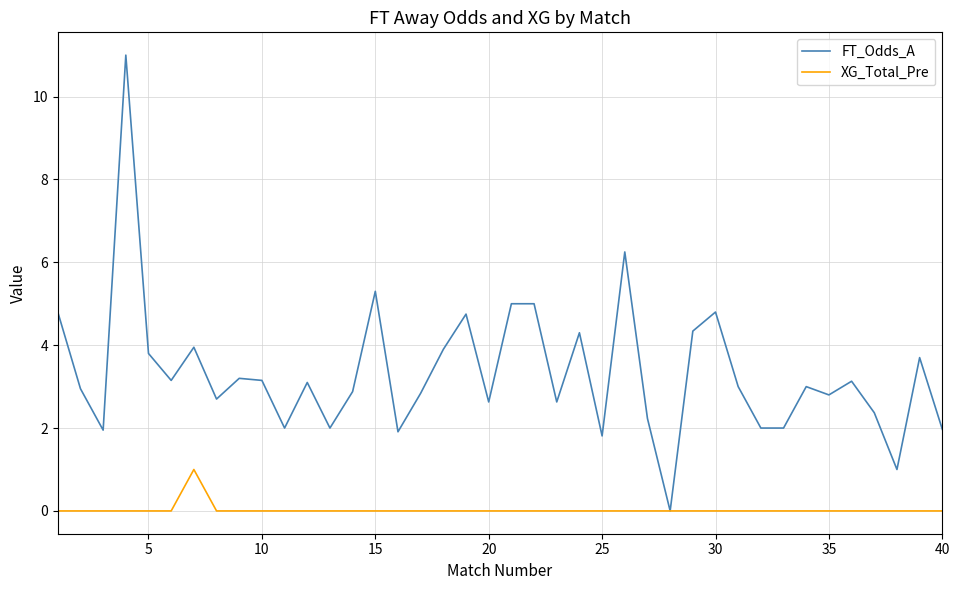

What is the maximum value for XG_Total_Pre?

1.0